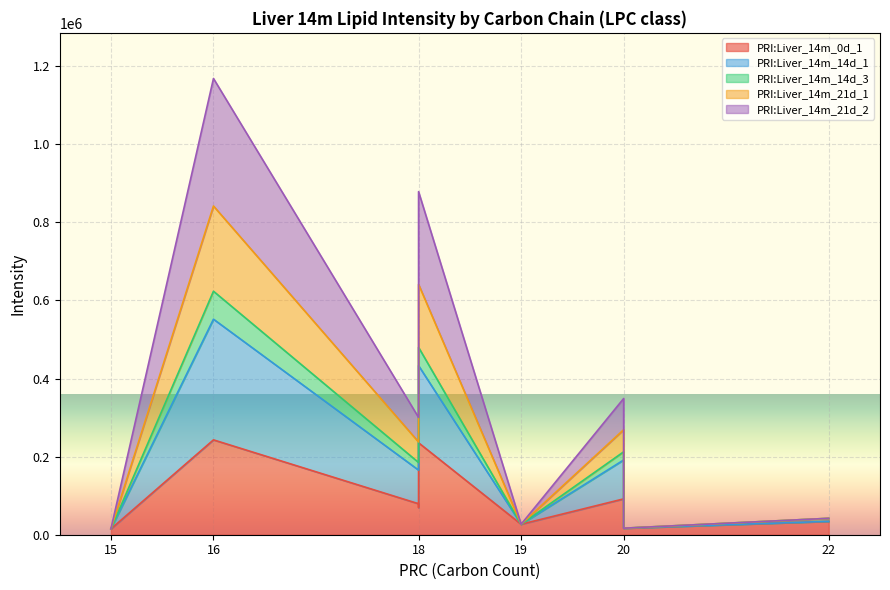

True or false: PRI:Liver_14m_21d_1 and PRI:Liver_14m_14d_1 intersect in this chart.

False